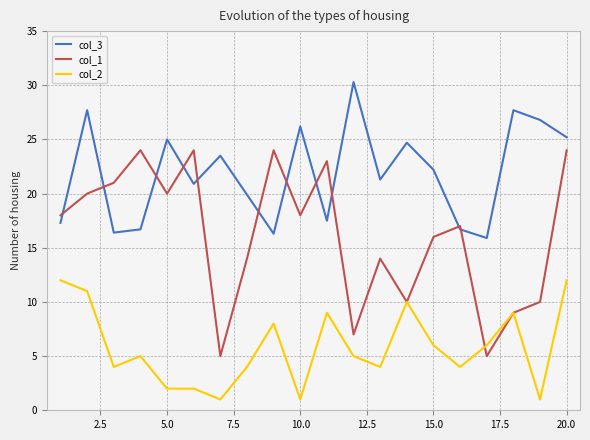

What is the minimum value for col_2?

1.0